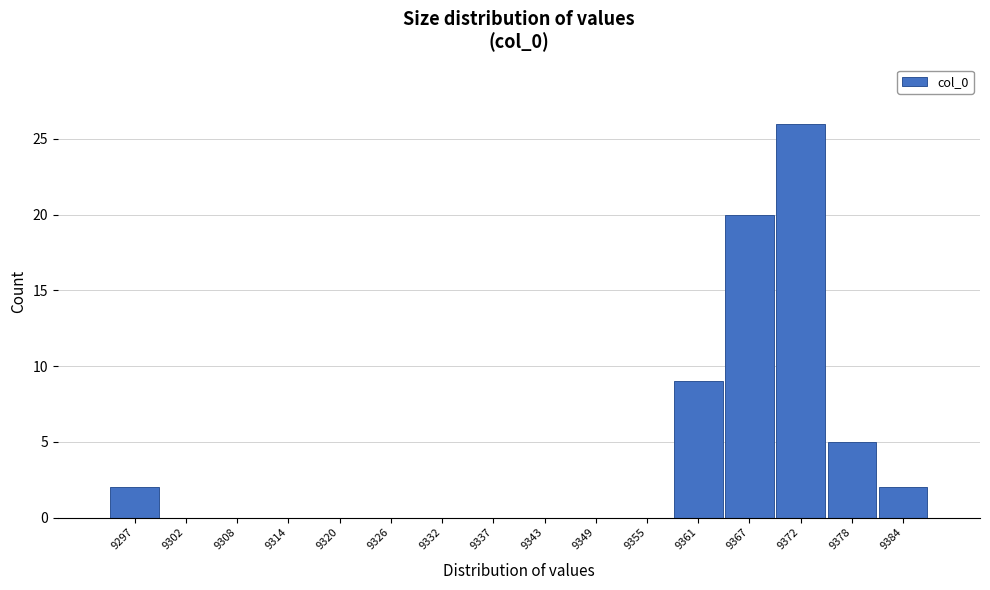

Reading left to right, transcribe all the data shown in this chart.

9297=2	9302=0	9308=0	9314=0	9320=0	9326=0	9332=0	9337=0	9343=0	9349=0	9355=0	9361=9	9367=20	9372=26	9378=5	9384=2